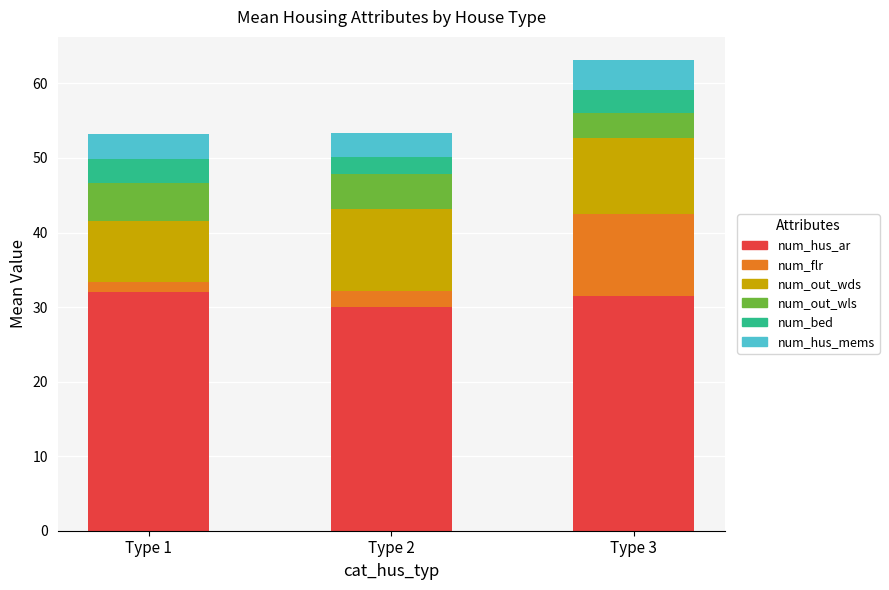

The num_hus_ar series shows 49.4 at Type 3. True or false?

False